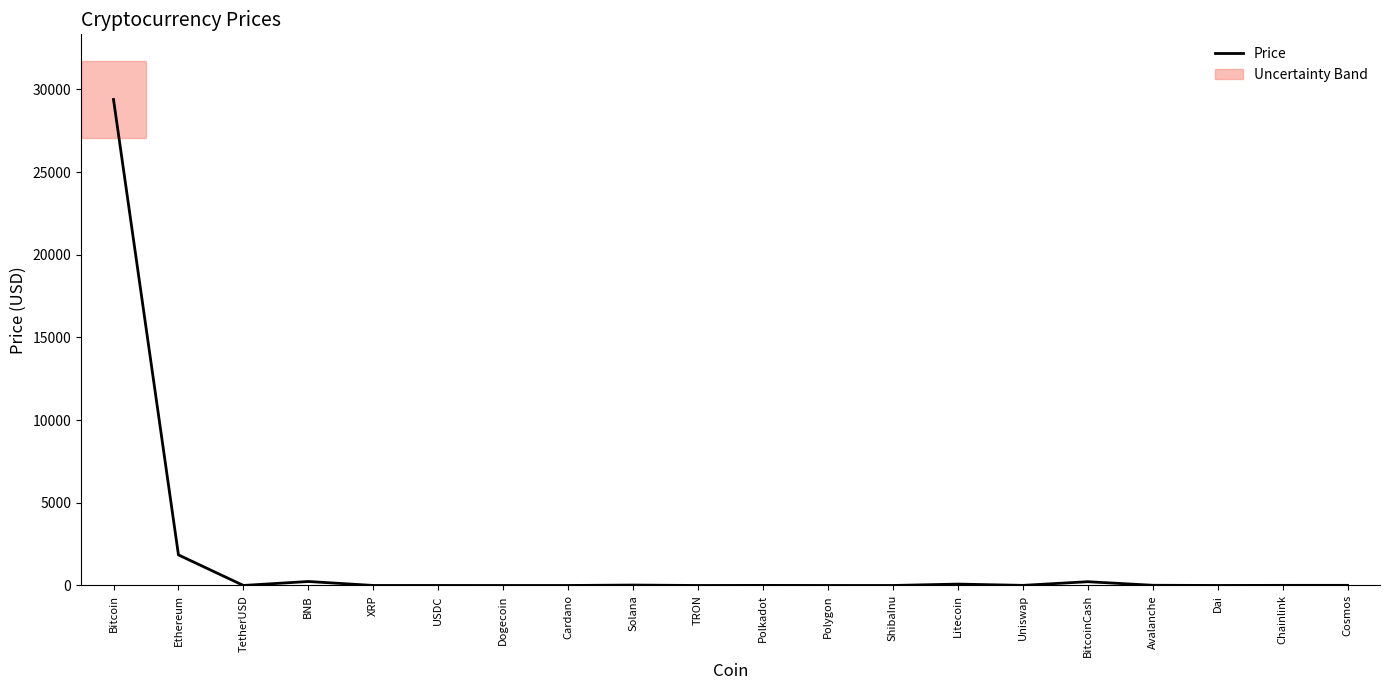

Reading left to right, extract all data points from this chart.

29386.9	1848.7	1.0	240.3	0.6	1.0	0.1	0.3	24.7	0.1	5.0	0.7	0.0	83.1	6.2	227.7	12.3	1.0	7.5	8.4